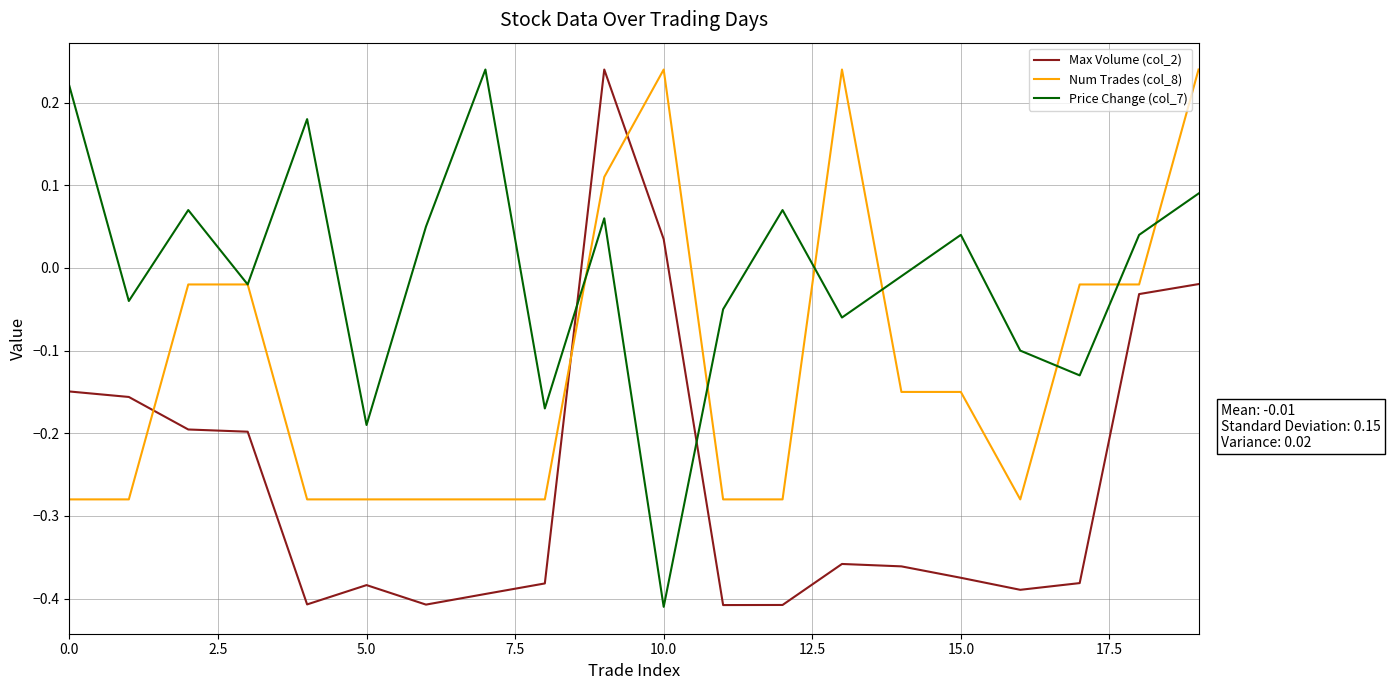

Rank the series by their average value, from lowest to highest.

Max Volume (col_2), Num Trades (col_8), Price Change (col_7)